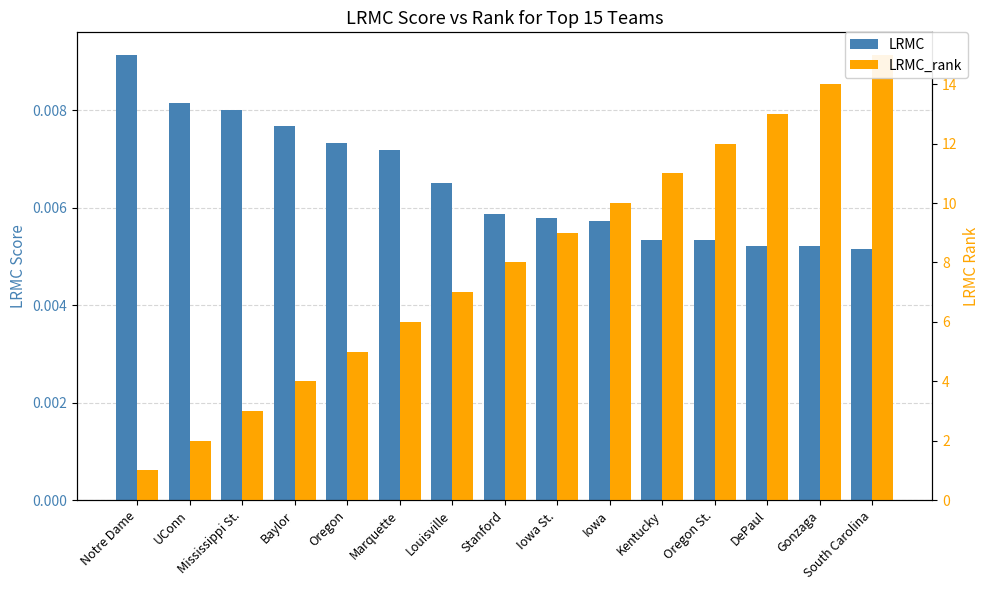

What is the value of the LRMC_rank bar at the 9th from the left?

9.0